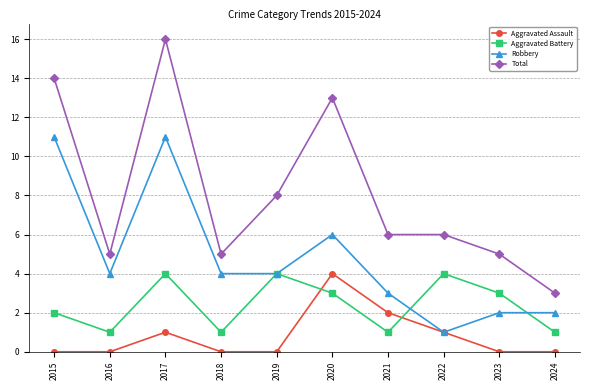

What value does the Aggravated Battery series have at 2020?

3